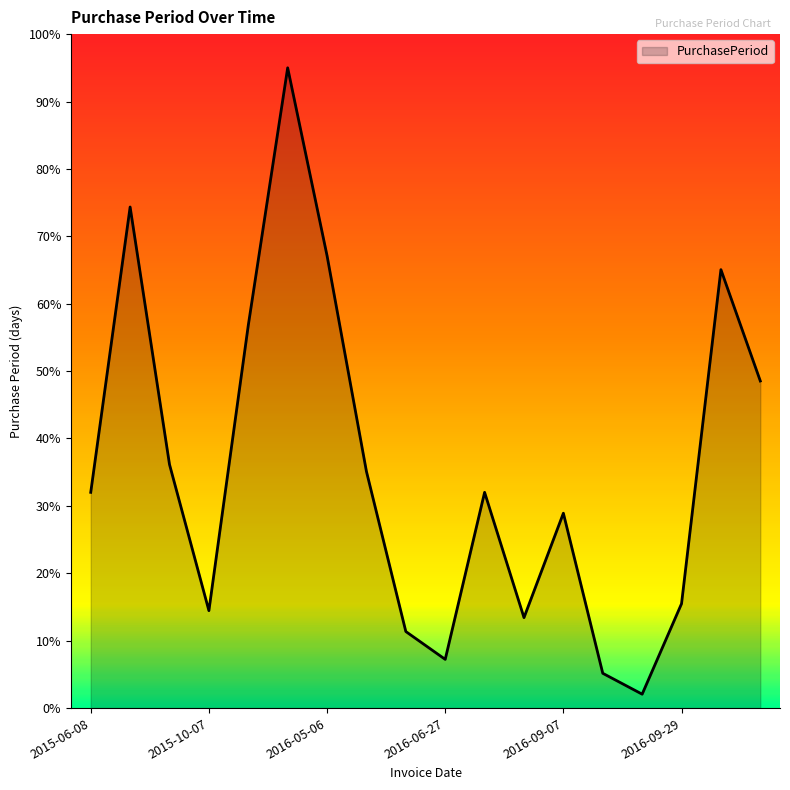

What is the maximum value shown in the chart?

95.0